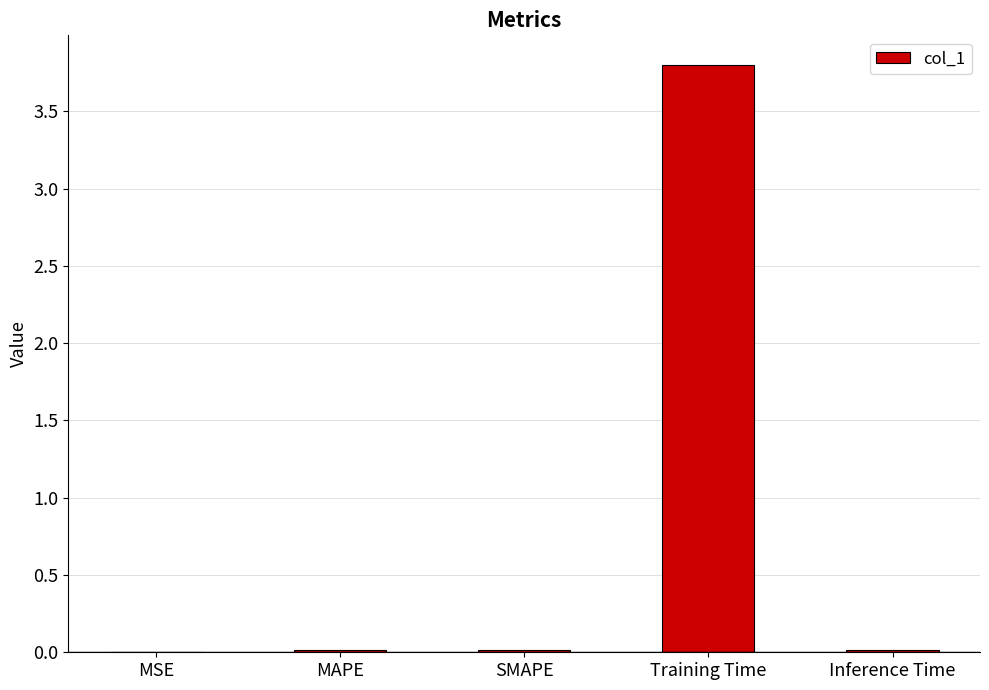

The chart shows a value of 0.0 at MAPE. True or false?

True